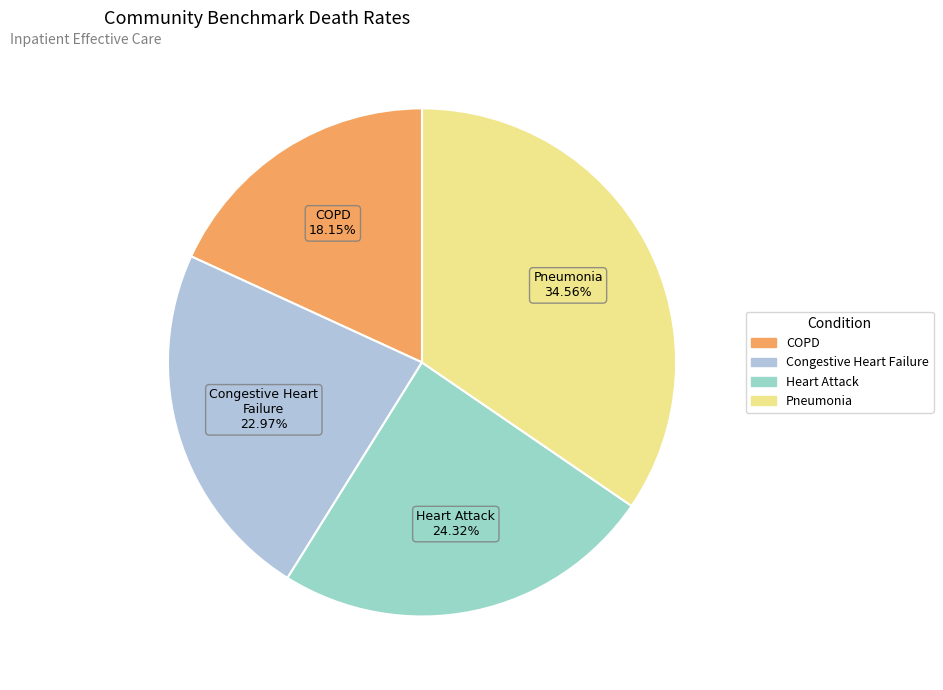

How many segments does this pie chart have?

4